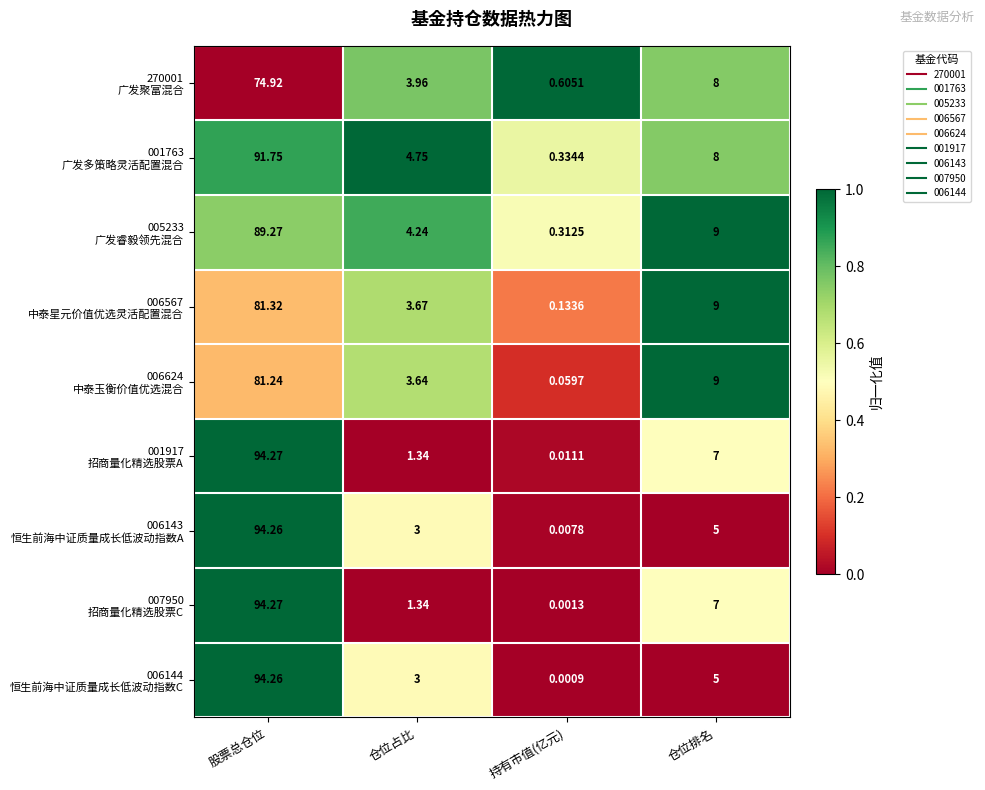

At which category is the sum across all series the highest?

股票总仓位